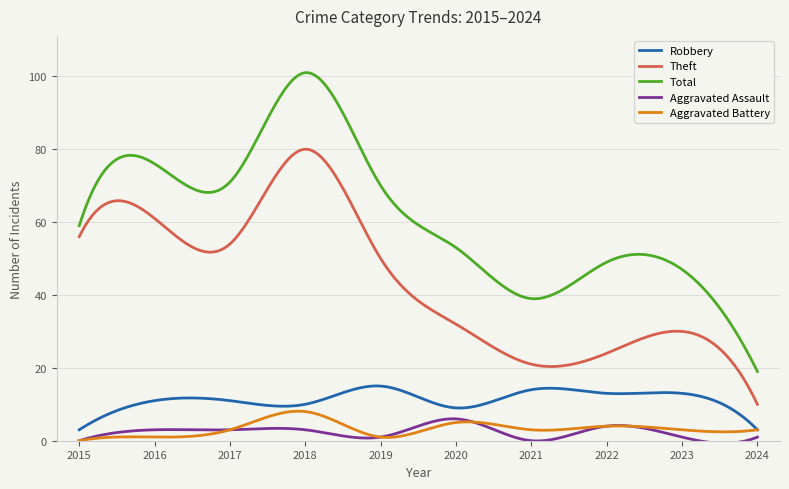

Which series has the largest range (max minus min)?

Total